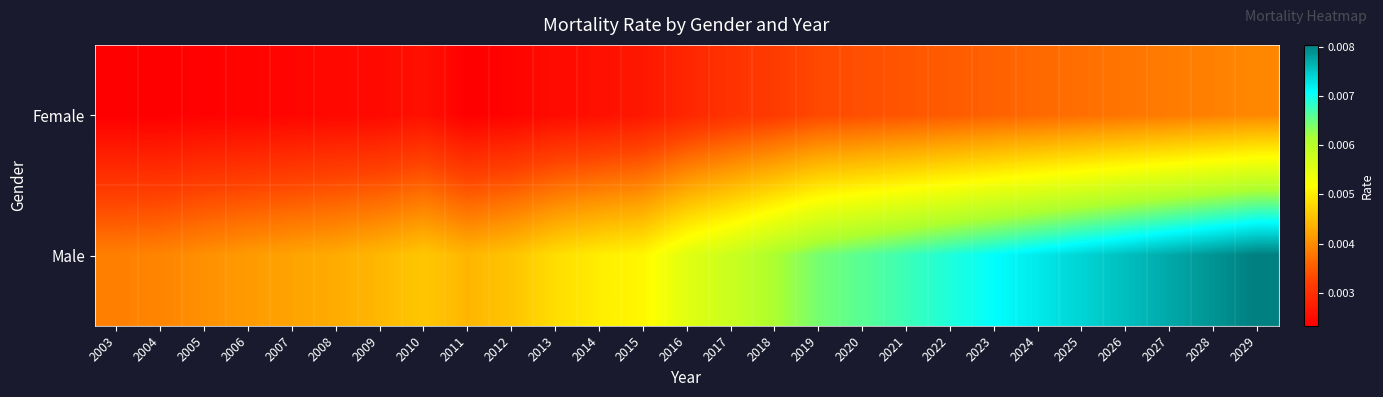

Which category has the highest value across all series?

2029